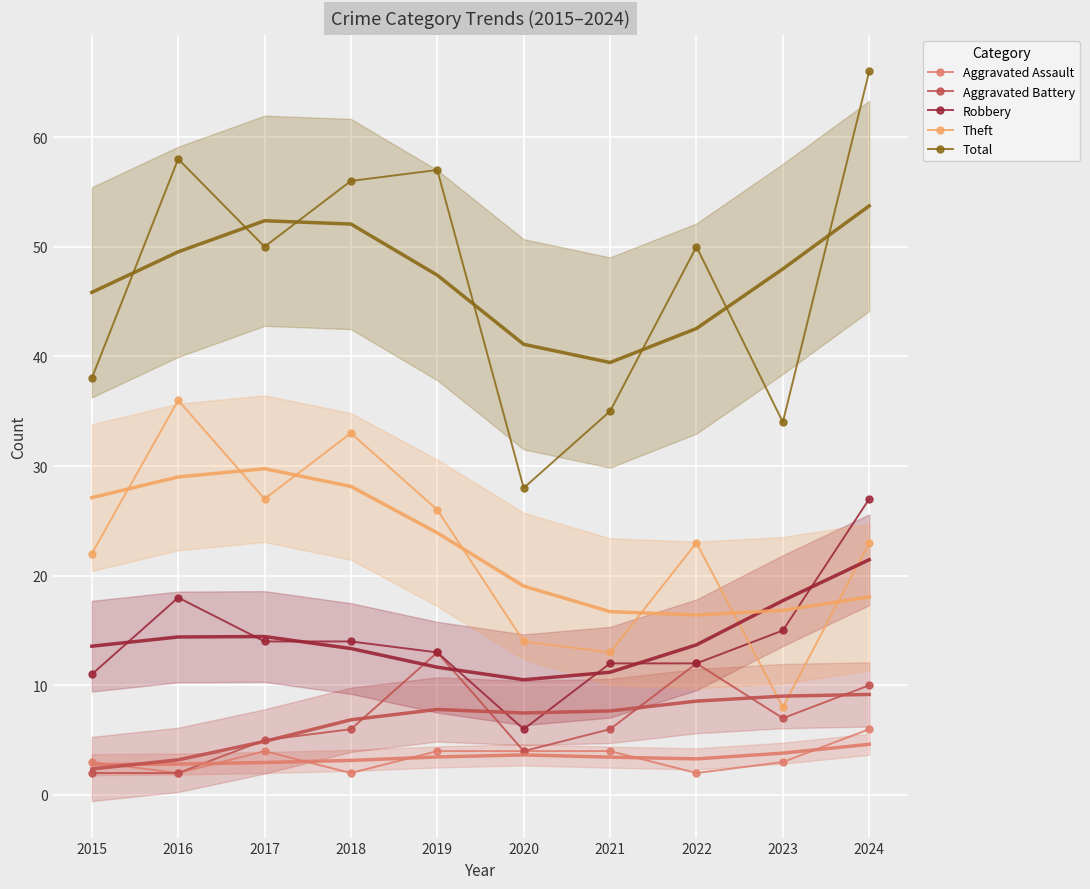

Where does the Aggravated Assault series first go above 4?

2024